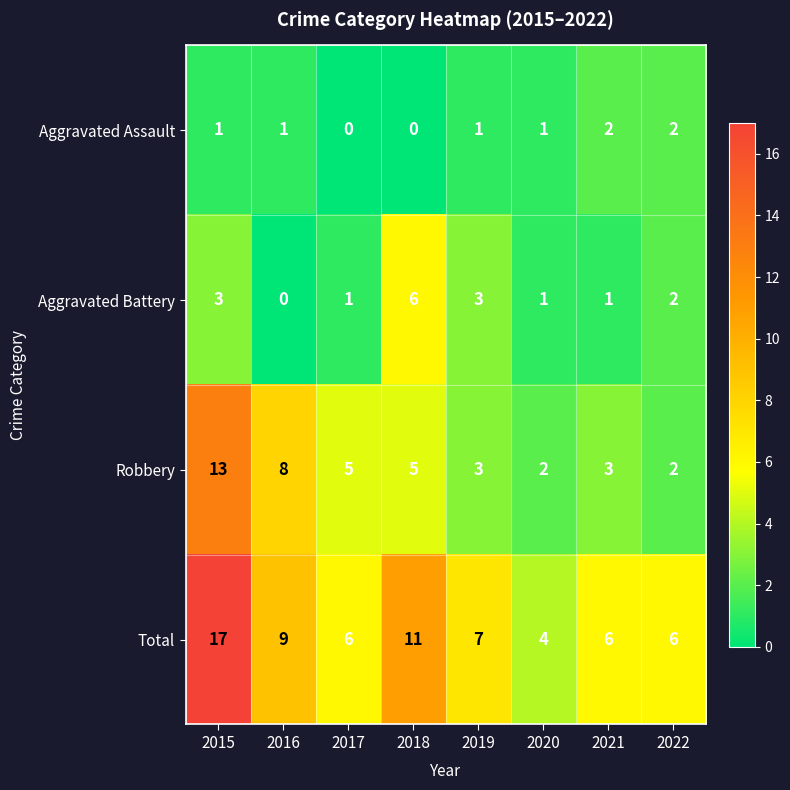

Where is Total nearest to the value 10?

2016